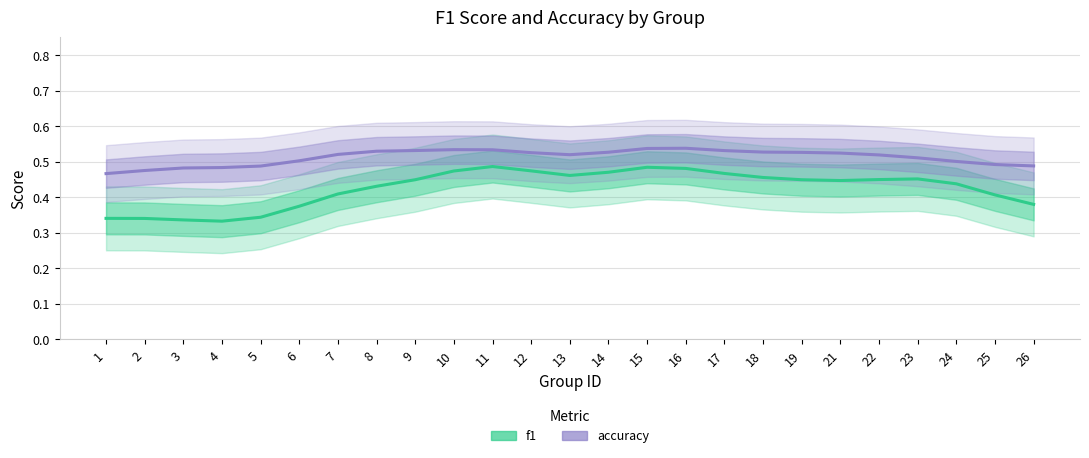

True or false: accuracy and f1 intersect in this chart.

False